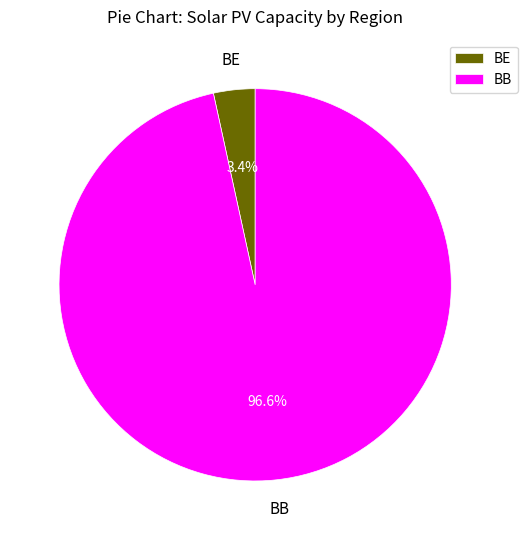

What percentage do BB and BE together represent?

100.0%